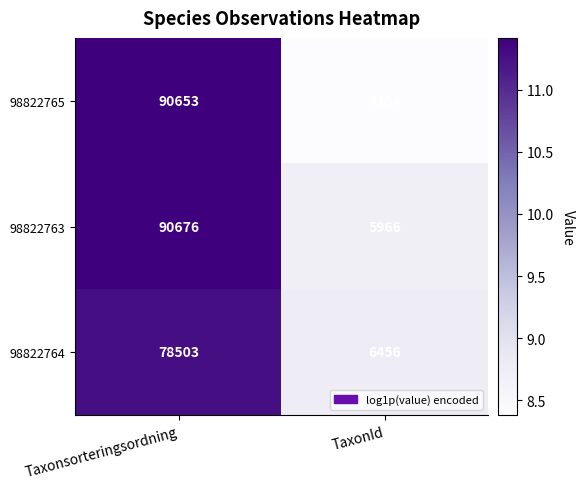

What is the sum of the 98822764 values at TaxonId and Taxonsorteringsordning?

84959